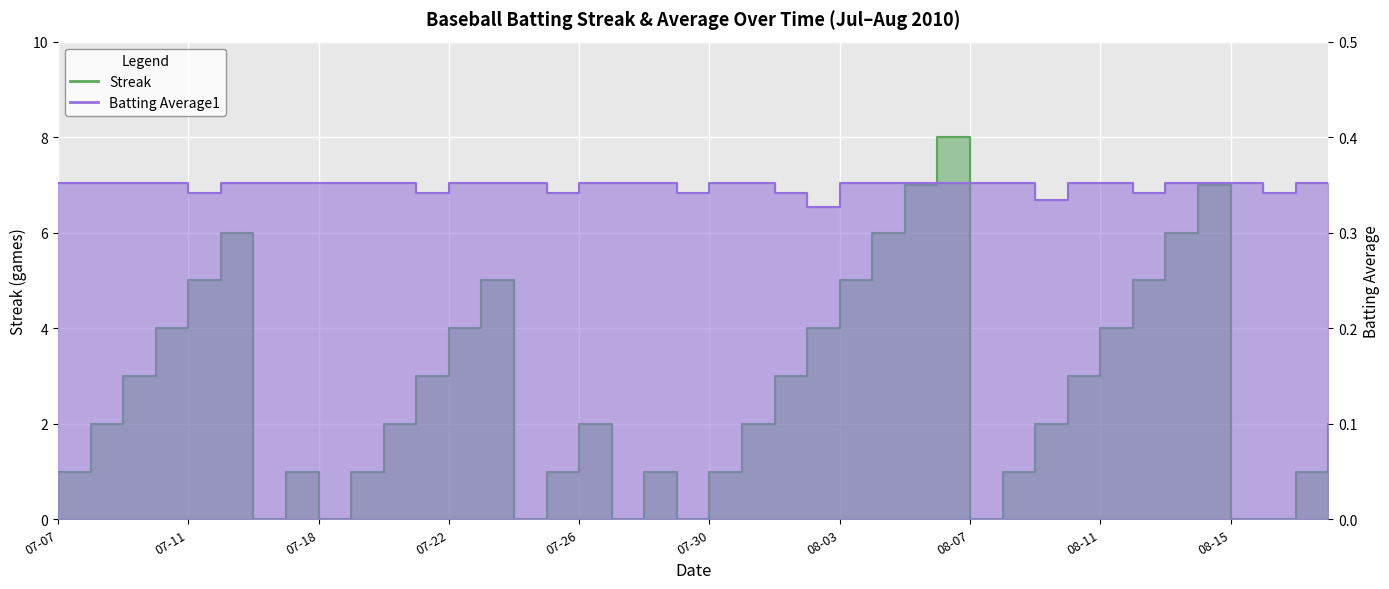

Rank the series by their maximum value, from highest to lowest.

Streak, Batting Average1